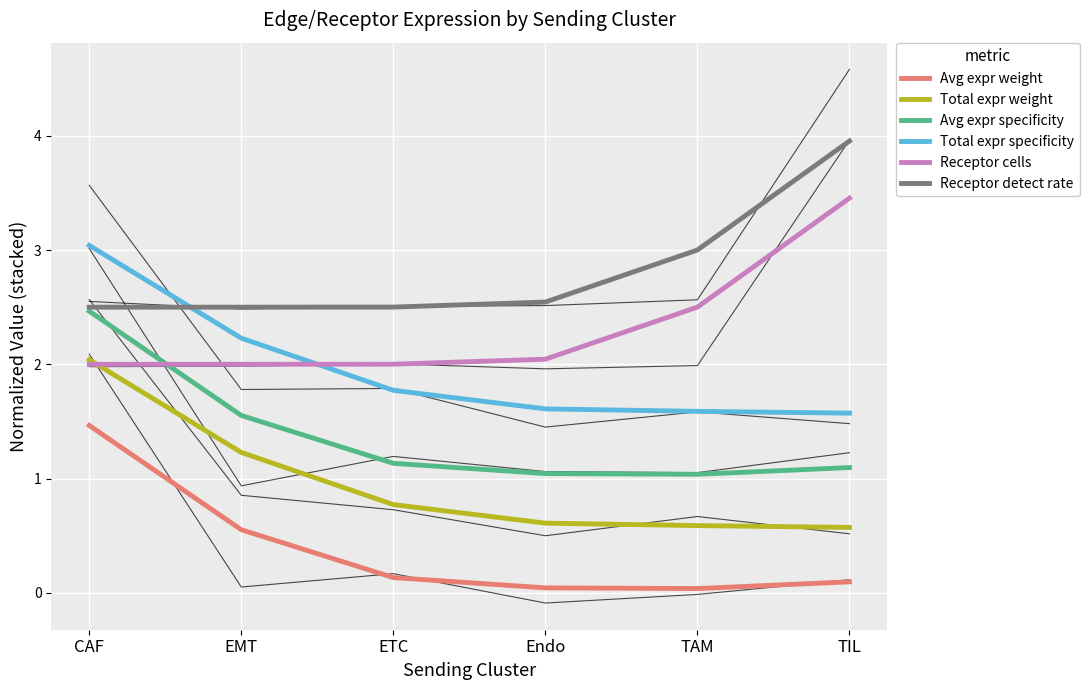

At which label is Edge average expression weight closest to 0?

TAM